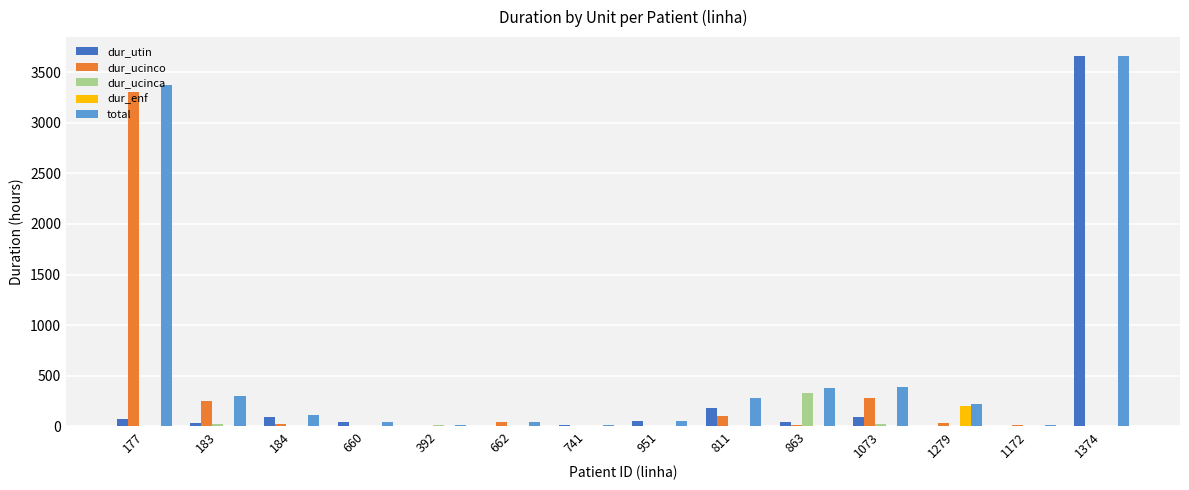

The total series shows 275 at 811. True or false?

True